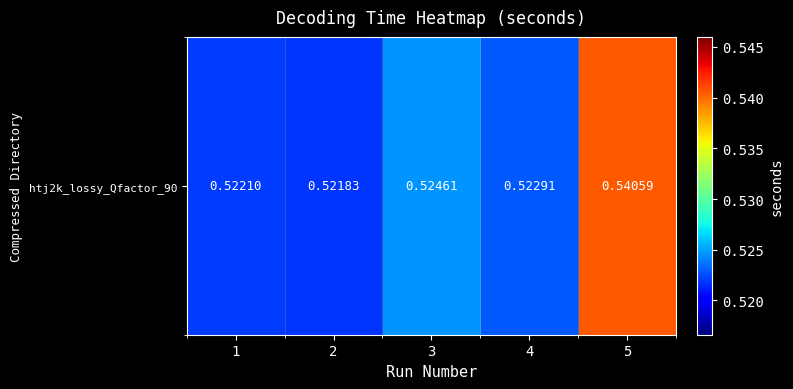

How many data points does each series have?

5